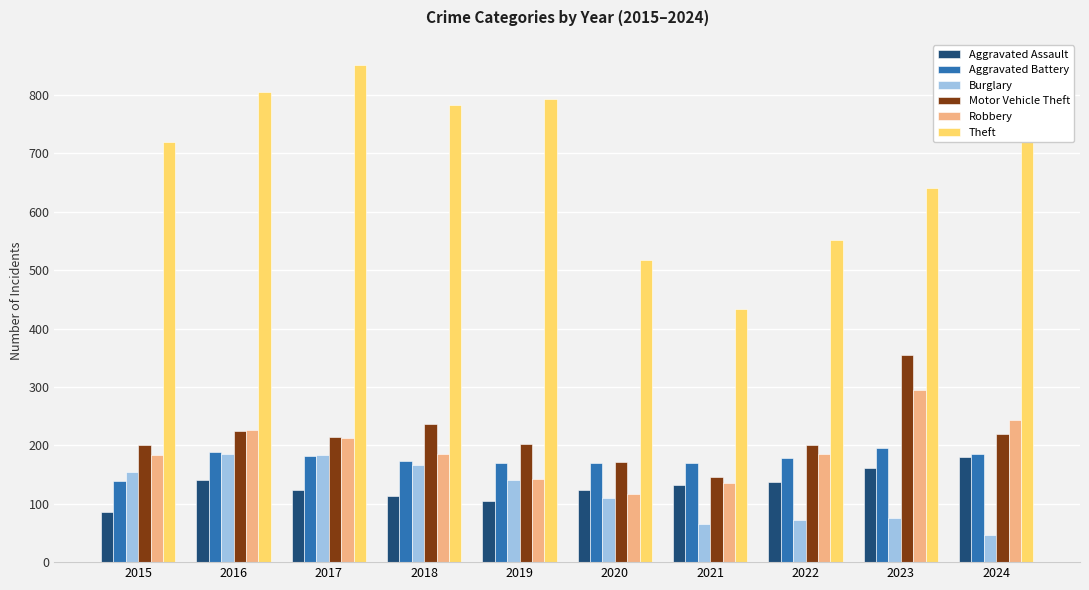

What is the highest value of the Burglary series?

186